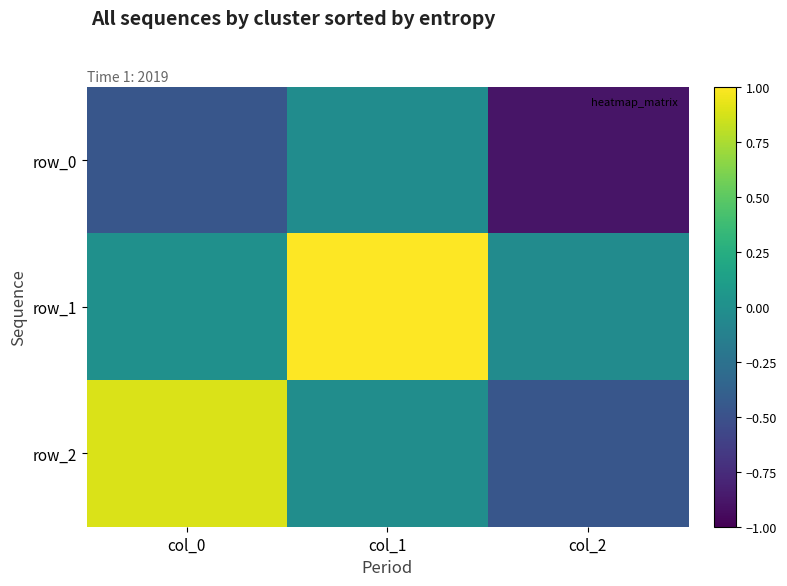

At which label does row_1 reach its minimum?

col_2